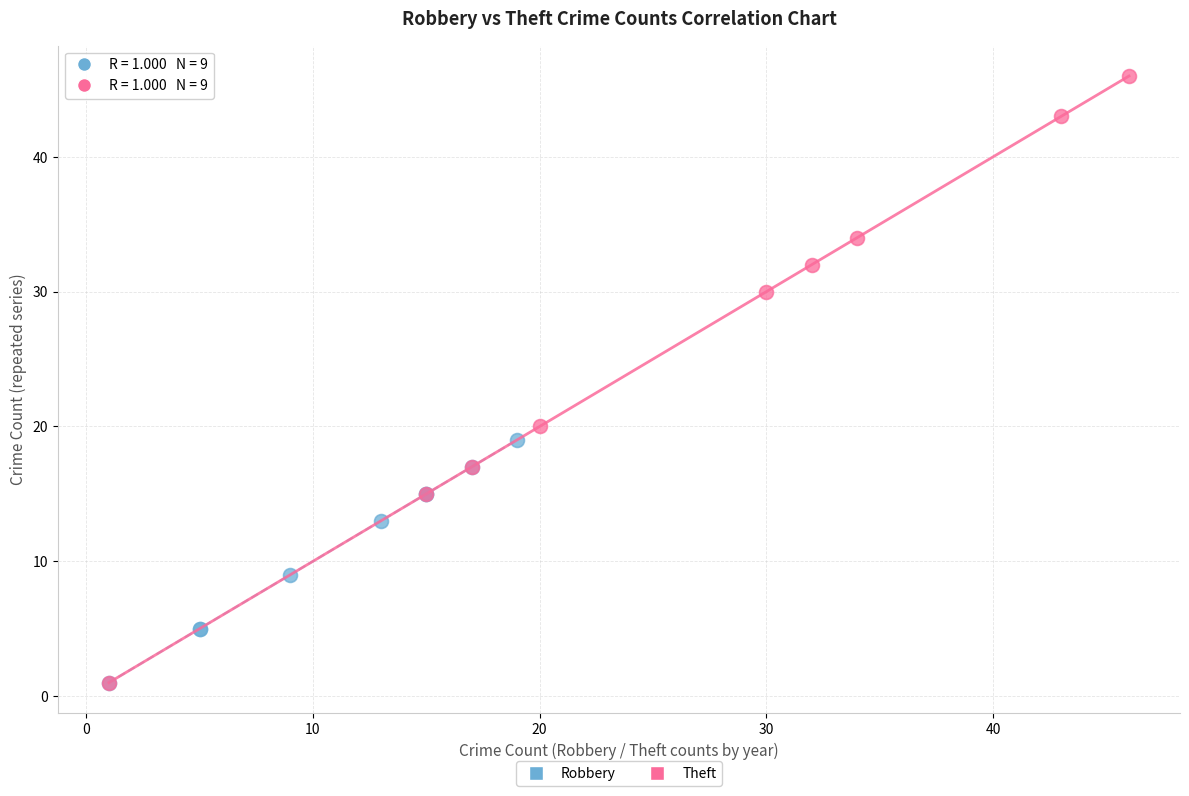

Which series reaches the maximum Y coordinate?

Theft